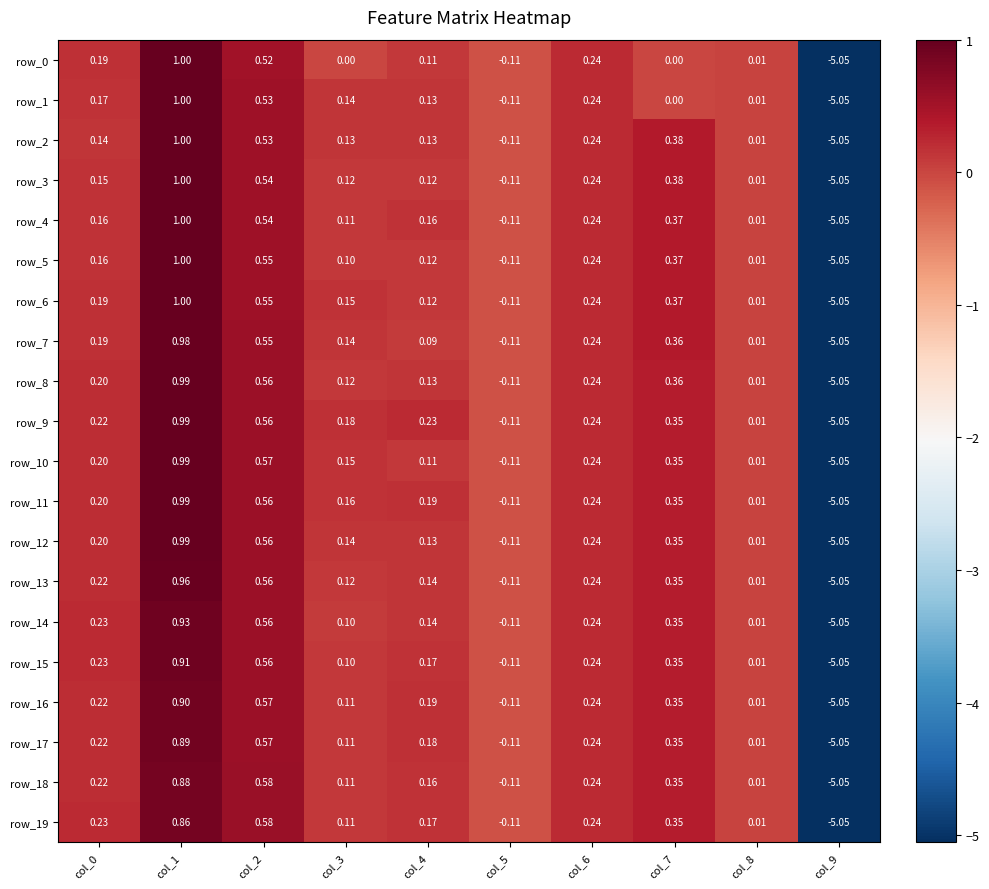

Reading left to right, what are all the values shown in this chart?

row_0: col_0=0.2	col_1=1.0	col_2=0.5	col_3=0.0	col_4=0.1	col_5=-0.1	col_6=0.2	col_7=0.0	col_8=0.0	col_9=-5.1
row_1: col_0=0.2	col_1=1.0	col_2=0.5	col_3=0.1	col_4=0.1	col_5=-0.1	col_6=0.2	col_7=0.0	col_8=0.0	col_9=-5.1
row_2: col_0=0.1	col_1=1.0	col_2=0.5	col_3=0.1	col_4=0.1	col_5=-0.1	col_6=0.2	col_7=0.4	col_8=0.0	col_9=-5.1
row_3: col_0=0.2	col_1=1.0	col_2=0.5	col_3=0.1	col_4=0.1	col_5=-0.1	col_6=0.2	col_7=0.4	col_8=0.0	col_9=-5.1
row_4: col_0=0.2	col_1=1.0	col_2=0.5	col_3=0.1	col_4=0.2	col_5=-0.1	col_6=0.2	col_7=0.4	col_8=0.0	col_9=-5.1
row_5: col_0=0.2	col_1=1.0	col_2=0.5	col_3=0.1	col_4=0.1	col_5=-0.1	col_6=0.2	col_7=0.4	col_8=0.0	col_9=-5.1
row_6: col_0=0.2	col_1=1.0	col_2=0.5	col_3=0.2	col_4=0.1	col_5=-0.1	col_6=0.2	col_7=0.4	col_8=0.0	col_9=-5.1
row_7: col_0=0.2	col_1=1.0	col_2=0.6	col_3=0.1	col_4=0.1	col_5=-0.1	col_6=0.2	col_7=0.4	col_8=0.0	col_9=-5.1
row_8: col_0=0.2	col_1=1.0	col_2=0.6	col_3=0.1	col_4=0.1	col_5=-0.1	col_6=0.2	col_7=0.4	col_8=0.0	col_9=-5.1
row_9: col_0=0.2	col_1=1.0	col_2=0.6	col_3=0.2	col_4=0.2	col_5=-0.1	col_6=0.2	col_7=0.4	col_8=0.0	col_9=-5.1
row_10: col_0=0.2	col_1=1.0	col_2=0.6	col_3=0.1	col_4=0.1	col_5=-0.1	col_6=0.2	col_7=0.3	col_8=0.0	col_9=-5.1
row_11: col_0=0.2	col_1=1.0	col_2=0.6	col_3=0.2	col_4=0.2	col_5=-0.1	col_6=0.2	col_7=0.3	col_8=0.0	col_9=-5.1
row_12: col_0=0.2	col_1=1.0	col_2=0.6	col_3=0.1	col_4=0.1	col_5=-0.1	col_6=0.2	col_7=0.3	col_8=0.0	col_9=-5.1
row_13: col_0=0.2	col_1=1.0	col_2=0.6	col_3=0.1	col_4=0.1	col_5=-0.1	col_6=0.2	col_7=0.3	col_8=0.0	col_9=-5.1
row_14: col_0=0.2	col_1=0.9	col_2=0.6	col_3=0.1	col_4=0.1	col_5=-0.1	col_6=0.2	col_7=0.3	col_8=0.0	col_9=-5.1
row_15: col_0=0.2	col_1=0.9	col_2=0.6	col_3=0.1	col_4=0.2	col_5=-0.1	col_6=0.2	col_7=0.3	col_8=0.0	col_9=-5.1
row_16: col_0=0.2	col_1=0.9	col_2=0.6	col_3=0.1	col_4=0.2	col_5=-0.1	col_6=0.2	col_7=0.4	col_8=0.0	col_9=-5.1
row_17: col_0=0.2	col_1=0.9	col_2=0.6	col_3=0.1	col_4=0.2	col_5=-0.1	col_6=0.2	col_7=0.4	col_8=0.0	col_9=-5.1
row_18: col_0=0.2	col_1=0.9	col_2=0.6	col_3=0.1	col_4=0.2	col_5=-0.1	col_6=0.2	col_7=0.4	col_8=0.0	col_9=-5.1
row_19: col_0=0.2	col_1=0.9	col_2=0.6	col_3=0.1	col_4=0.2	col_5=-0.1	col_6=0.2	col_7=0.4	col_8=0.0	col_9=-5.1